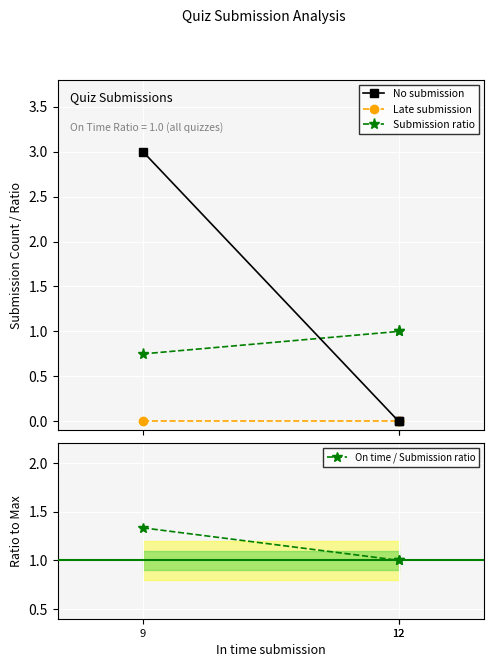

What is the average value of the Submission ratio series?

0.9